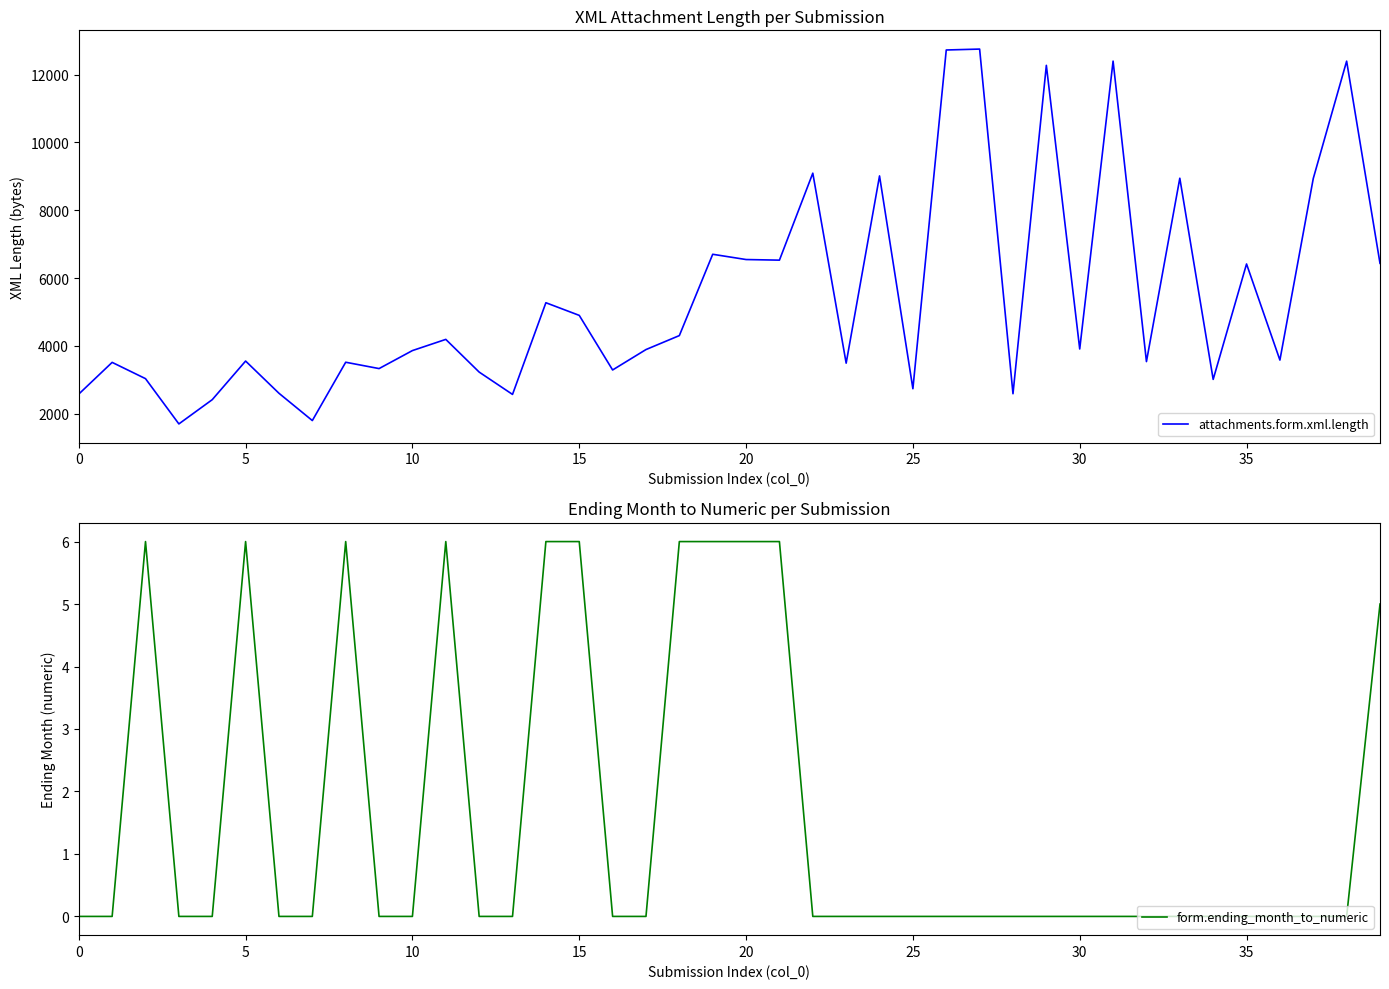

What is the value of the attachments.form.xml.length point at the 10th from the left?

3332